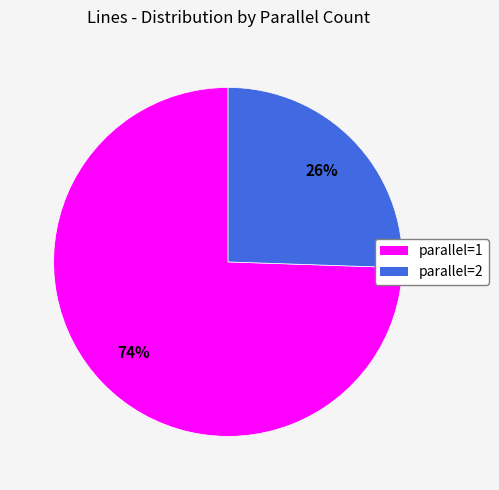

To the nearest percent, what is the average slice percentage?

50%